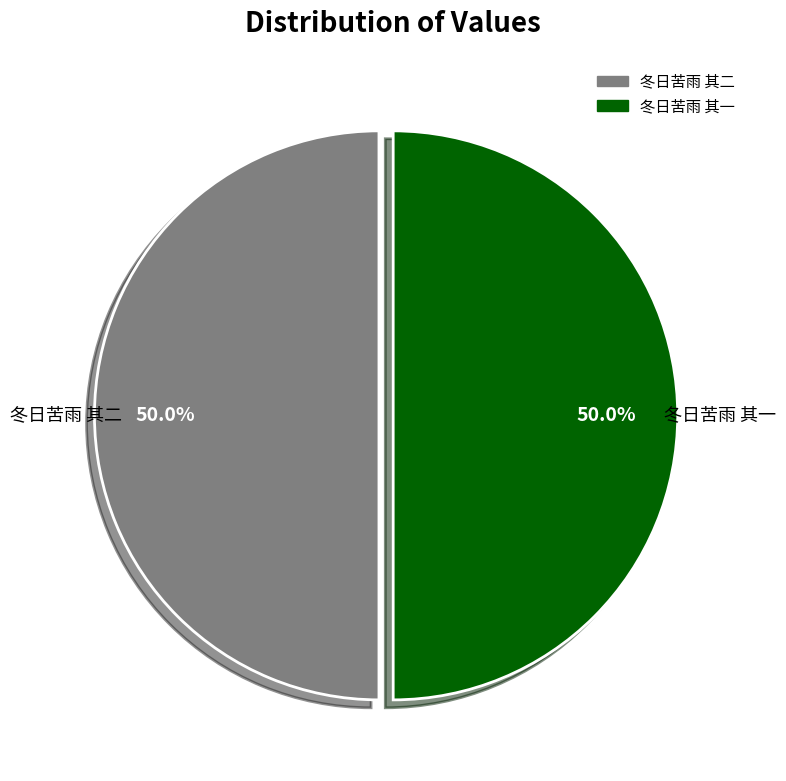

What is the ratio of the value at 冬日苦雨 其一 to the value at 冬日苦雨 其二?

1.0